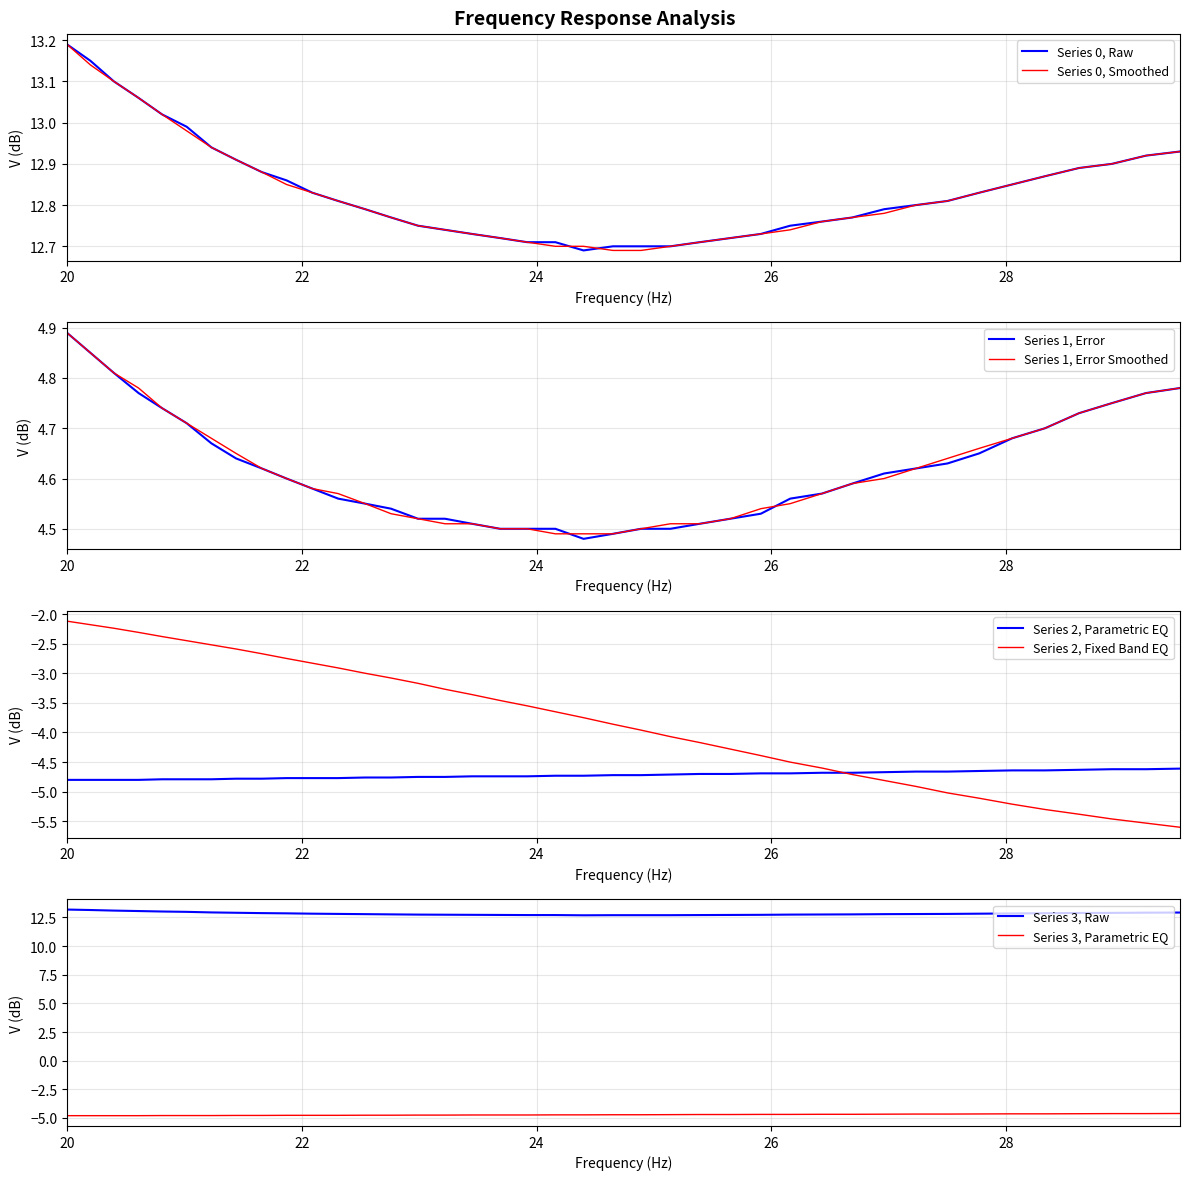

True or false: Series 3, Raw and Series 3, Parametric EQ intersect in this chart.

False